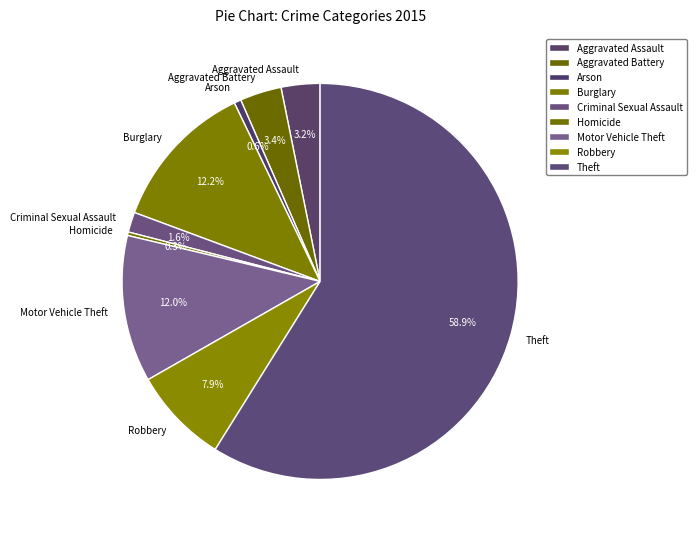

What is the total percentage of Motor Vehicle Theft and Aggravated Battery?

15.4%